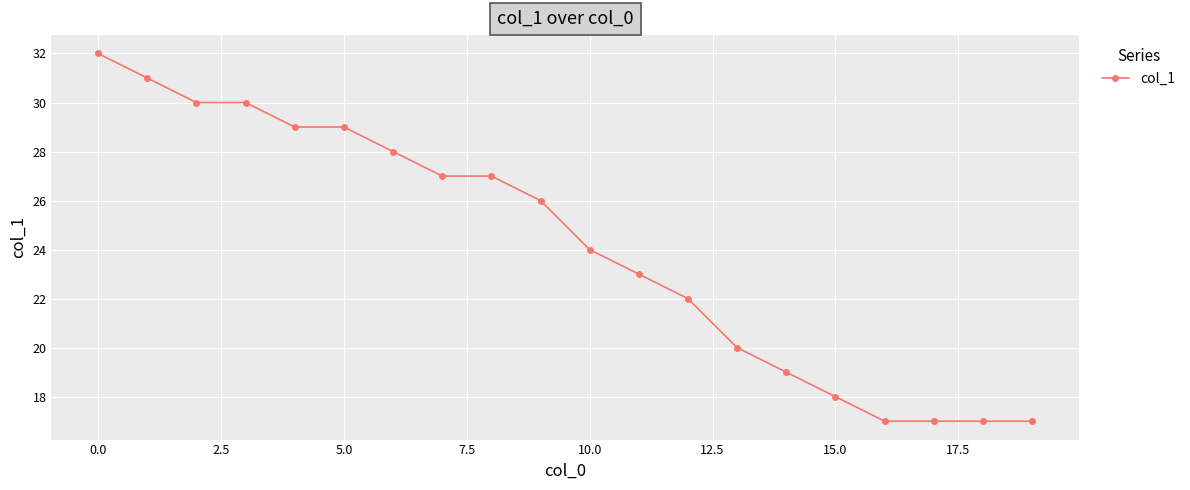

What is the value of the 11th point from the left?

24